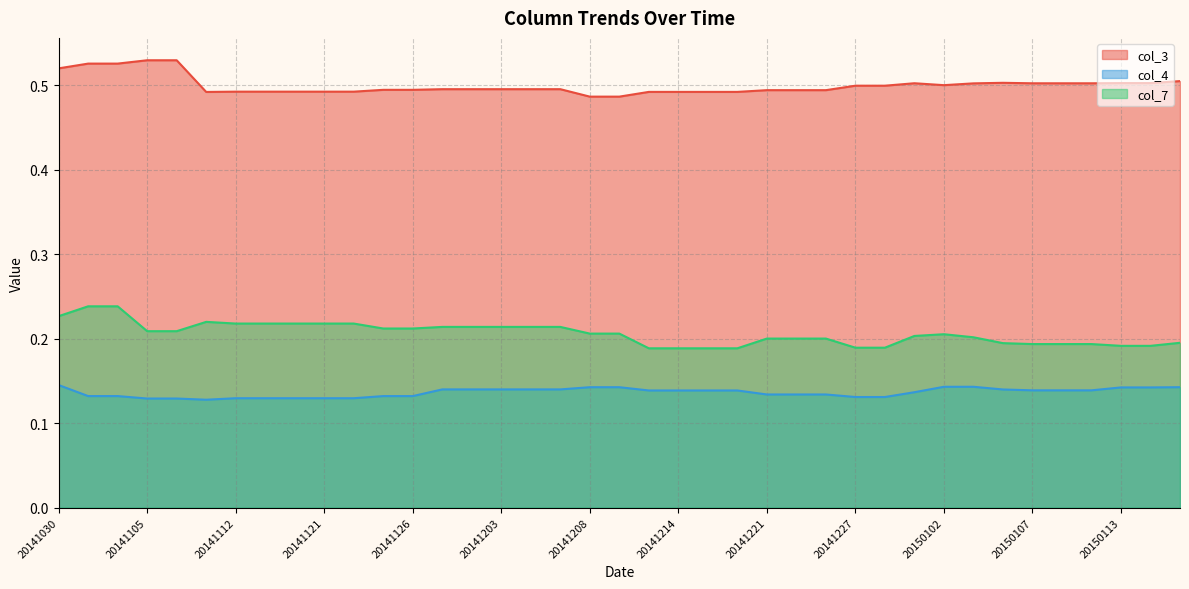

Is the value of col_4 line at 31 greater than the value of col_3 line at 13?

No